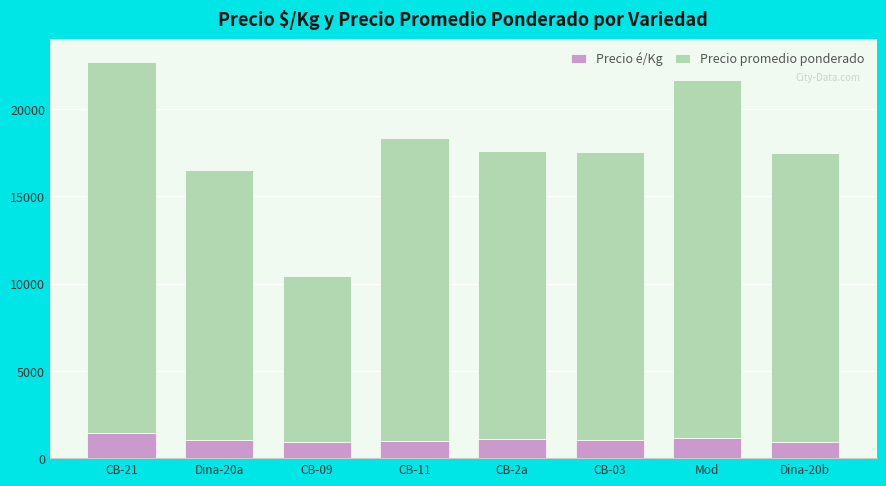

What is the average value of the Precio é/Kg series?

1069